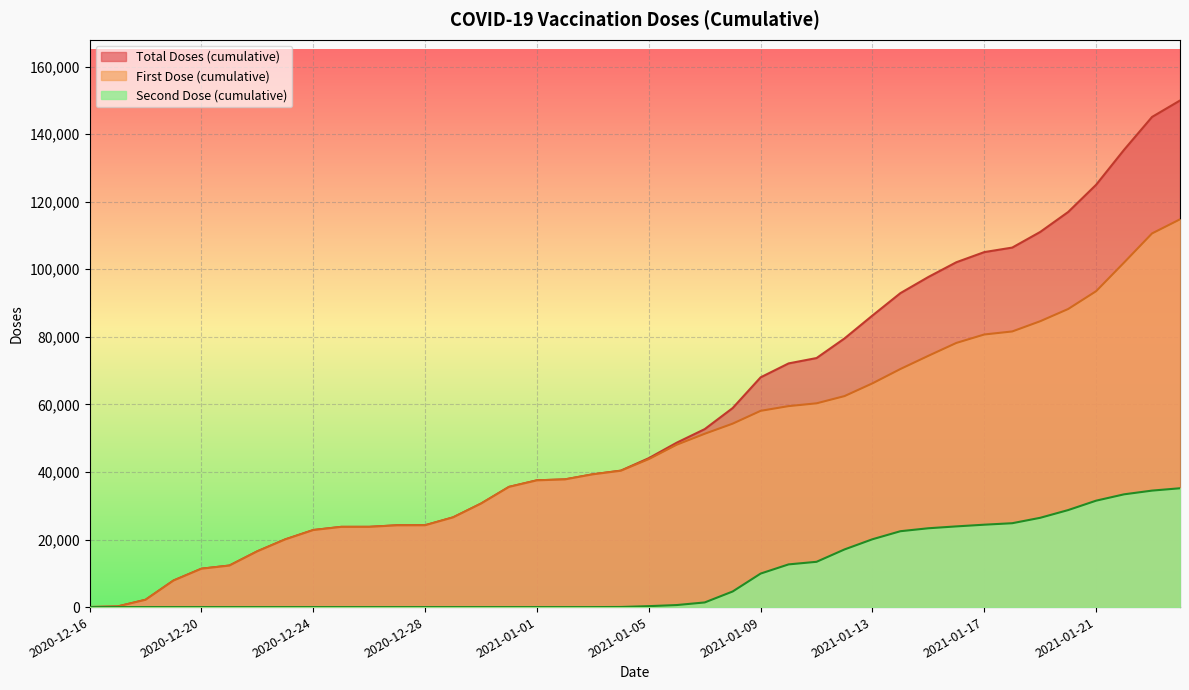

How many values in the First Dose (cumulative) series exceed 43808?

19